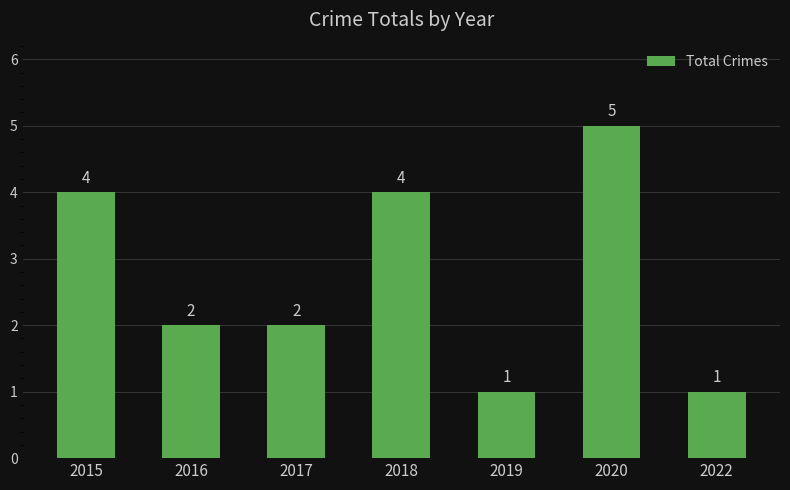

True or false: the data shows 4 at 2015.

True